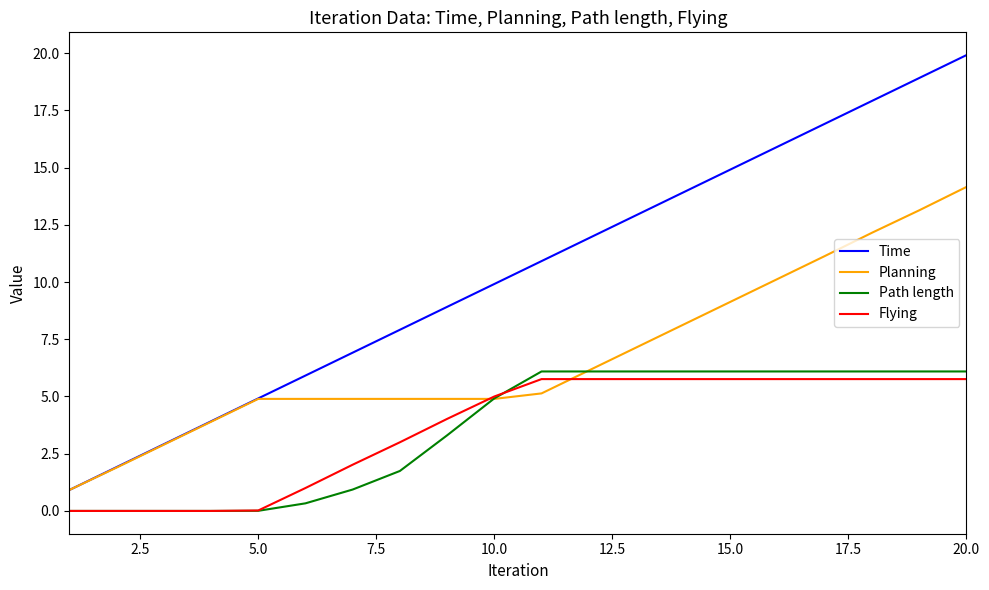

Which series has the largest total across all categories?

Time